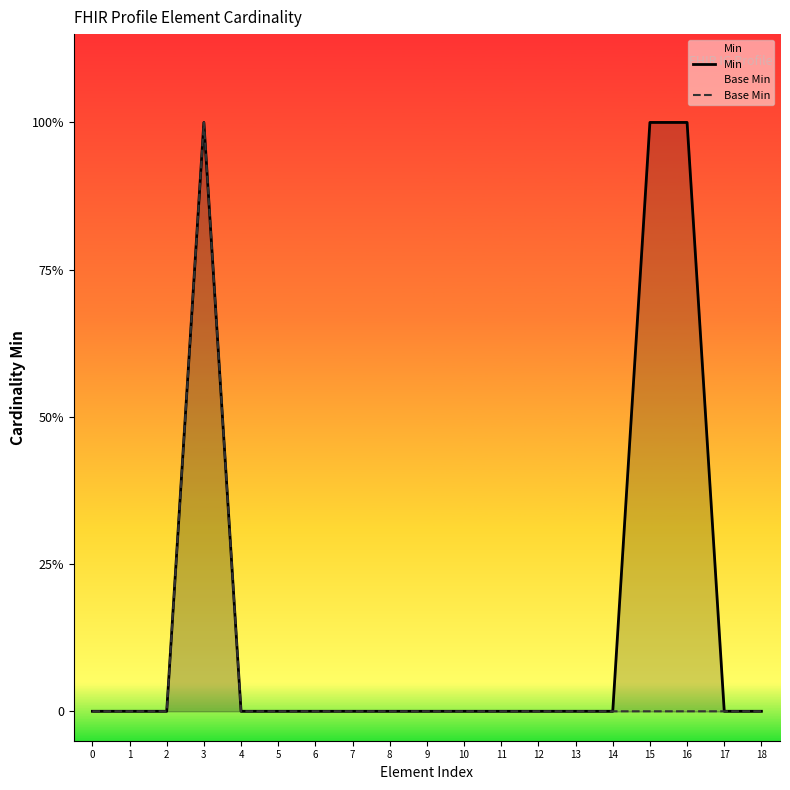

What is the total value across all series at 3?

2